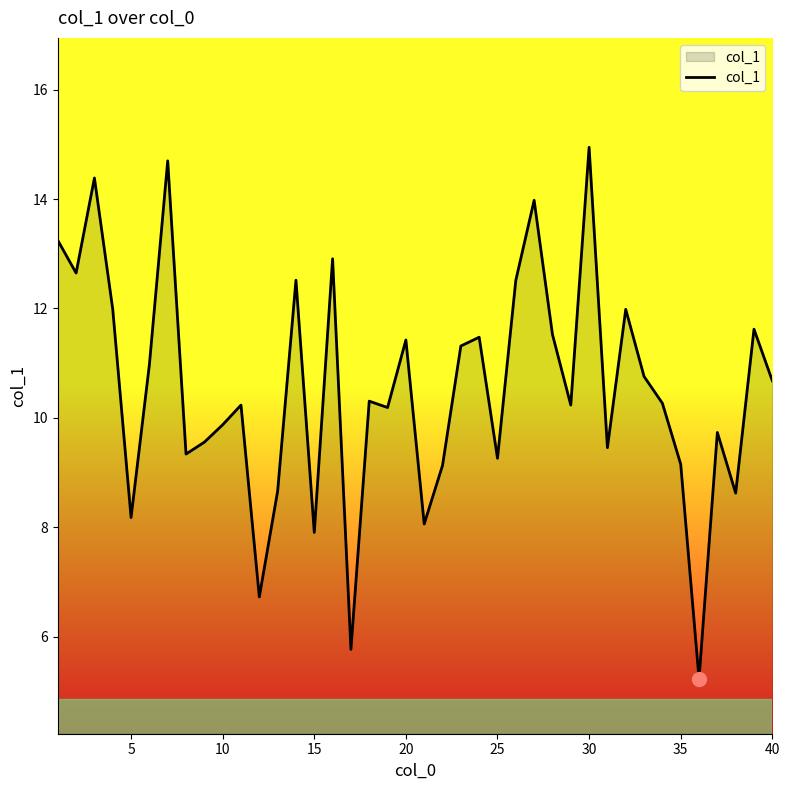

What is the minimum value shown in the chart?

5.2